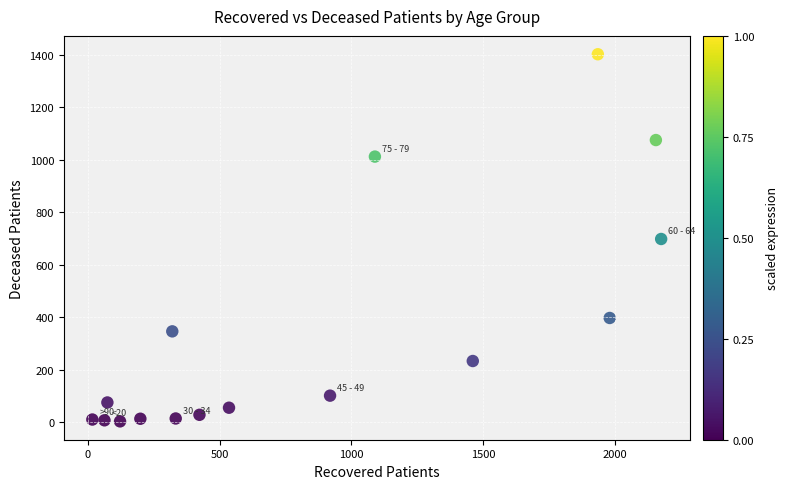

What is the range of Y values (max minus min)?

1399